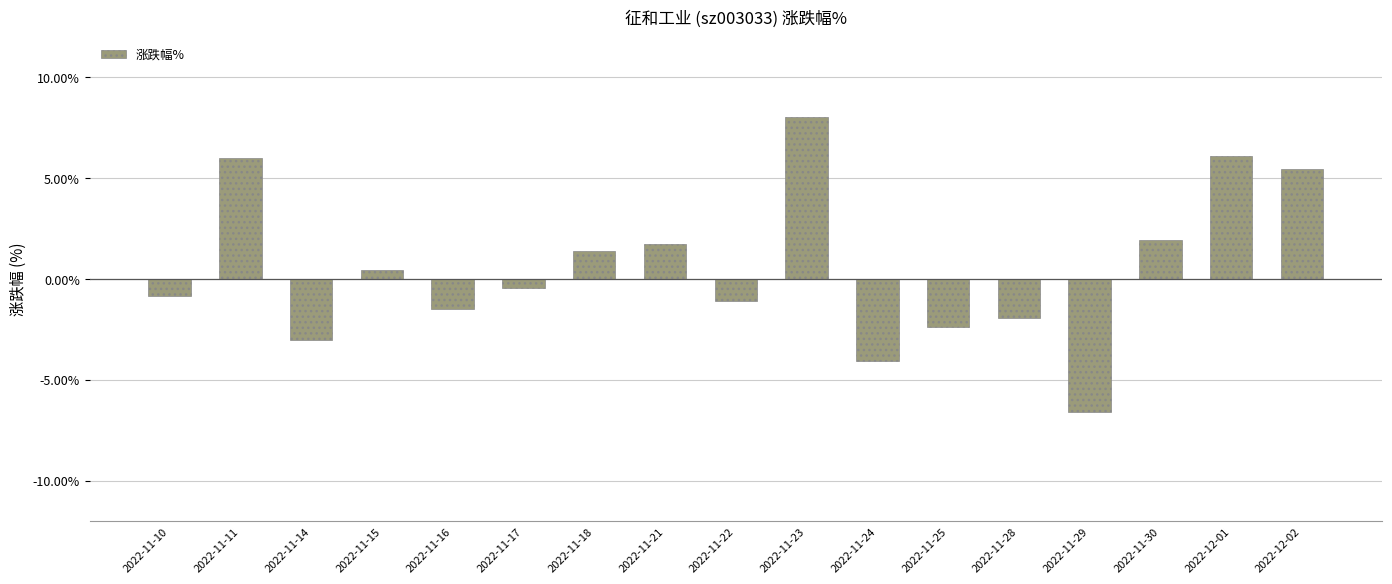

Where does the data first go above 0?

2022-11-11